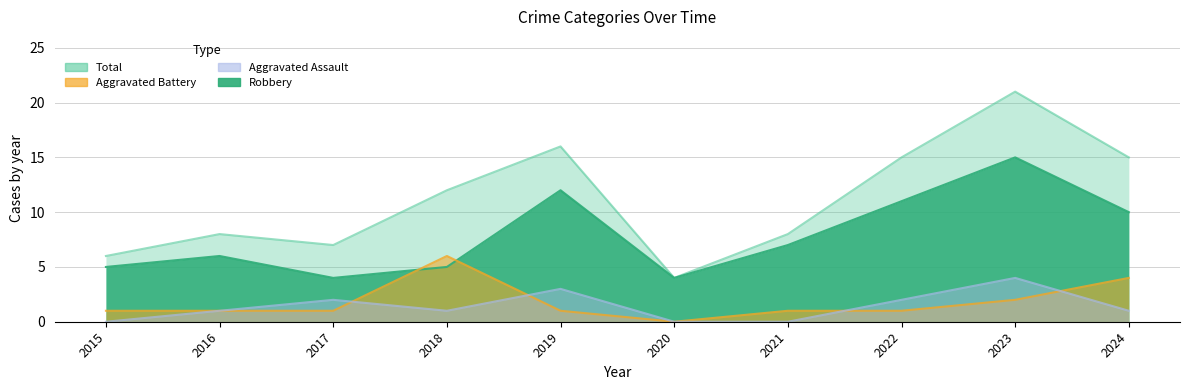

List the series in order of their peak value, lowest first.

Aggravated Assault, Aggravated Battery, Robbery, Total